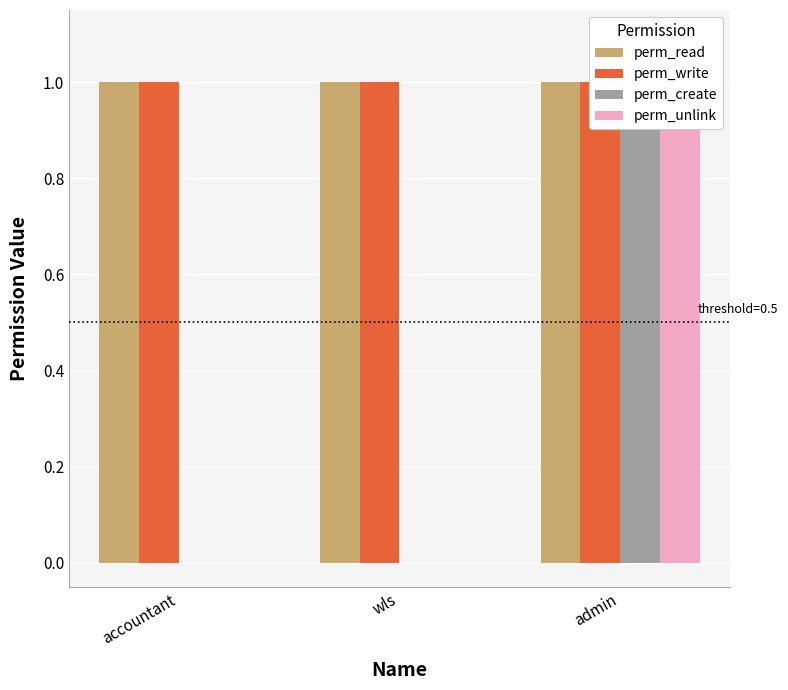

Rank the series by their maximum value, from lowest to highest.

perm_read, perm_write, perm_create, perm_unlink